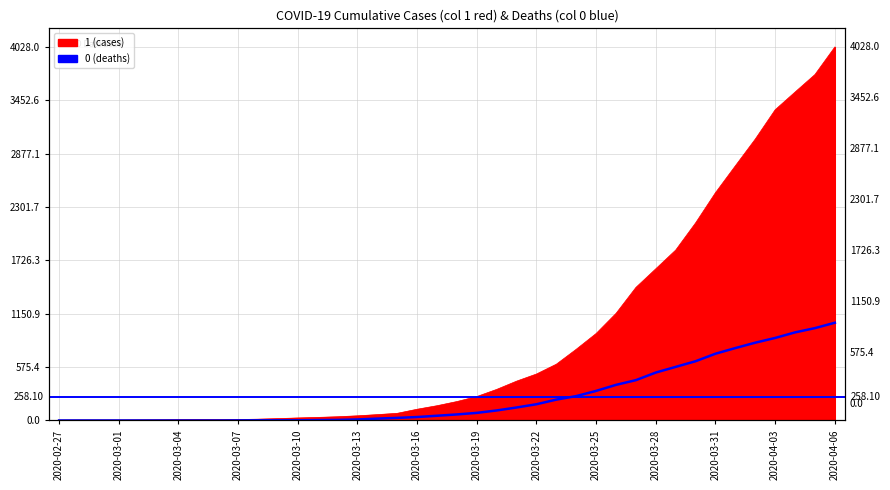

What is the sum of the 1 values at 2020-03-14 and 2020-03-27?

1498